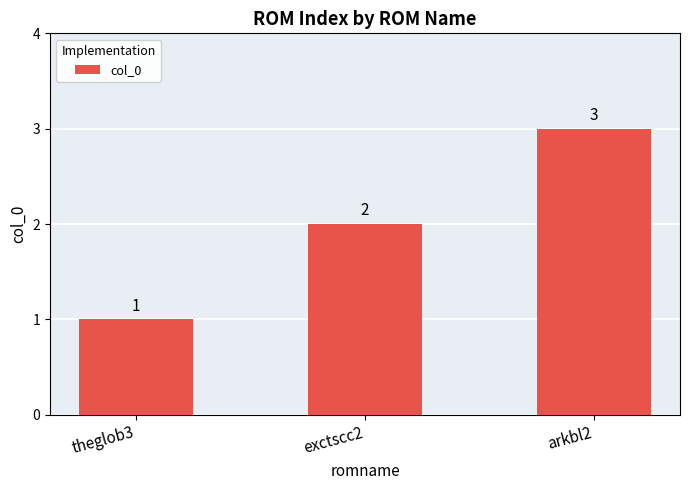

What value does the data have at arkbl2?

3